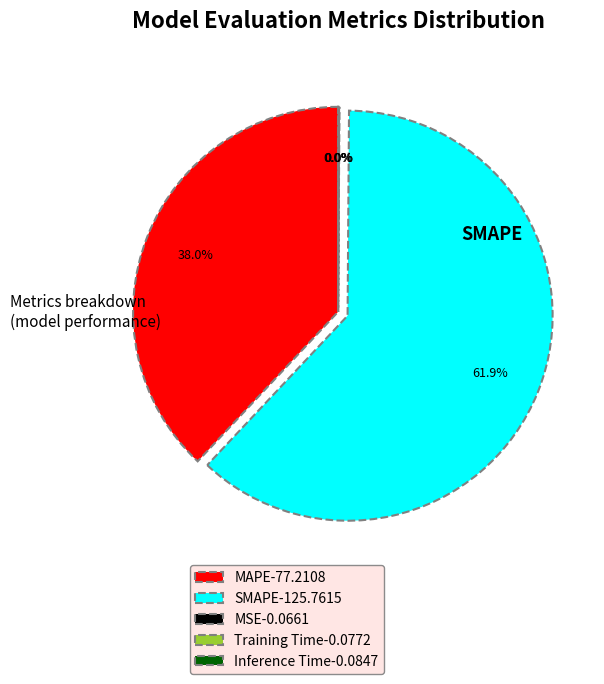

Which slice is the smallest?

MSE